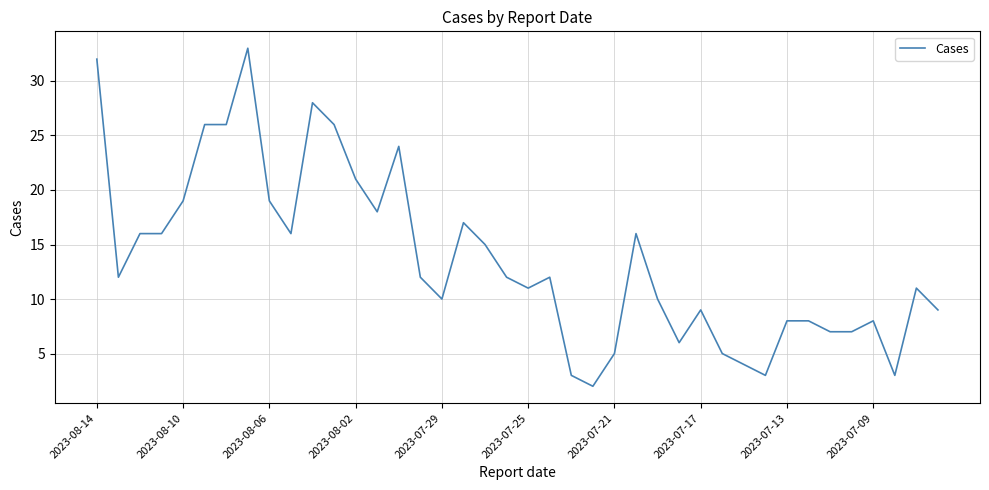

What is the greatest value displayed?

33